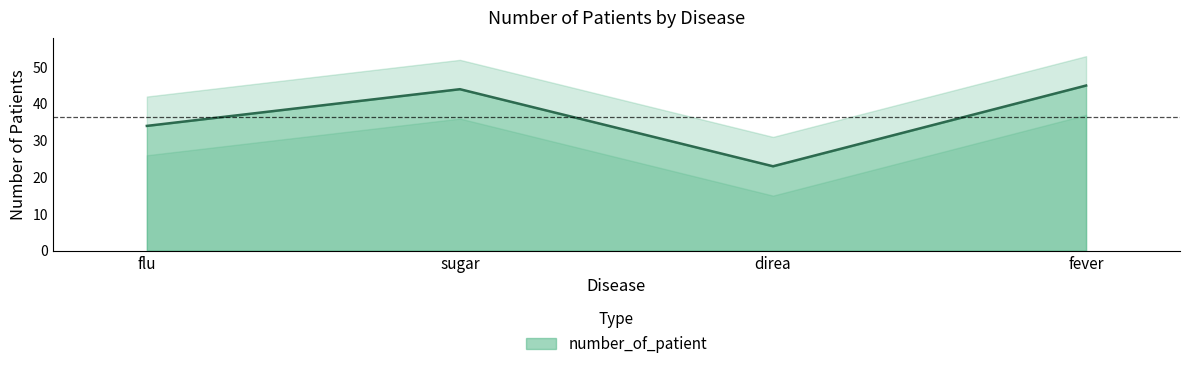

Does the chart display data point markers on the line(s)?

No